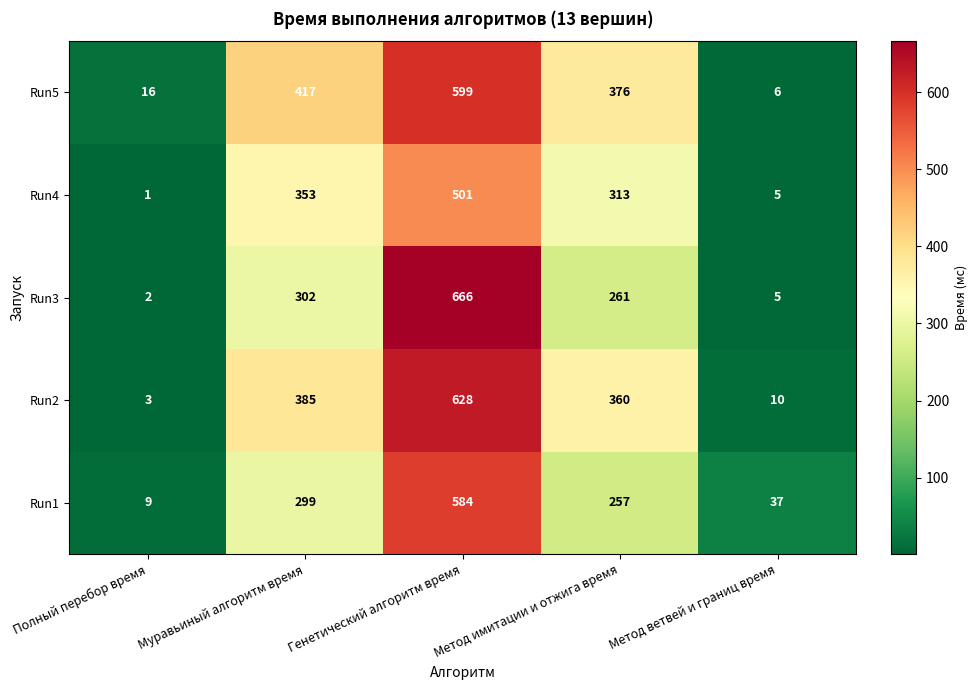

At which label does Run3 reach its minimum?

Полный перебор время